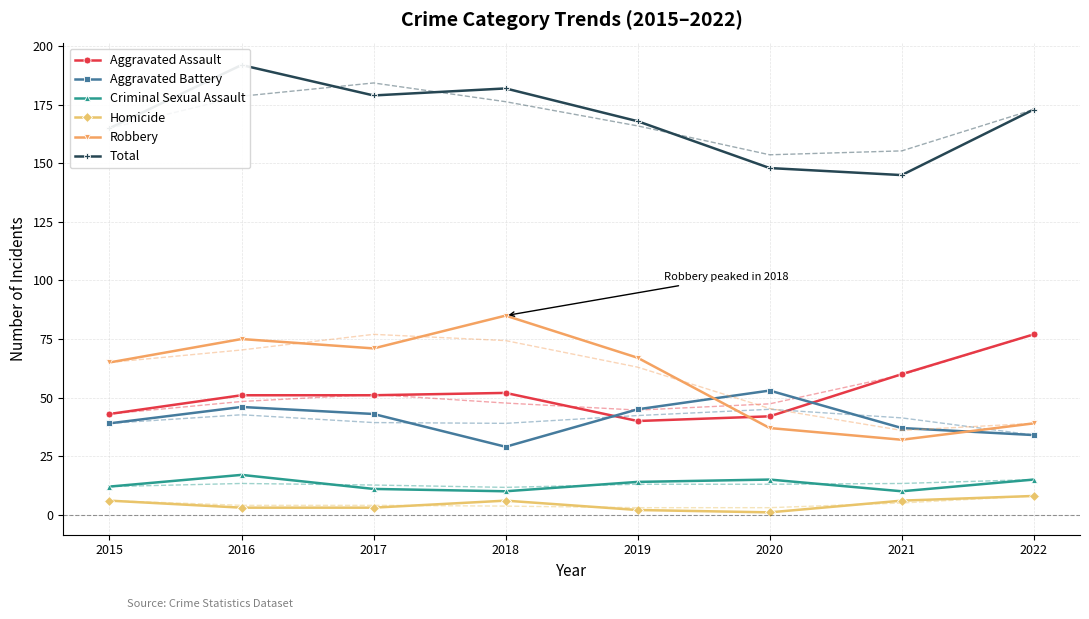

How many categories are shown in the chart?

8